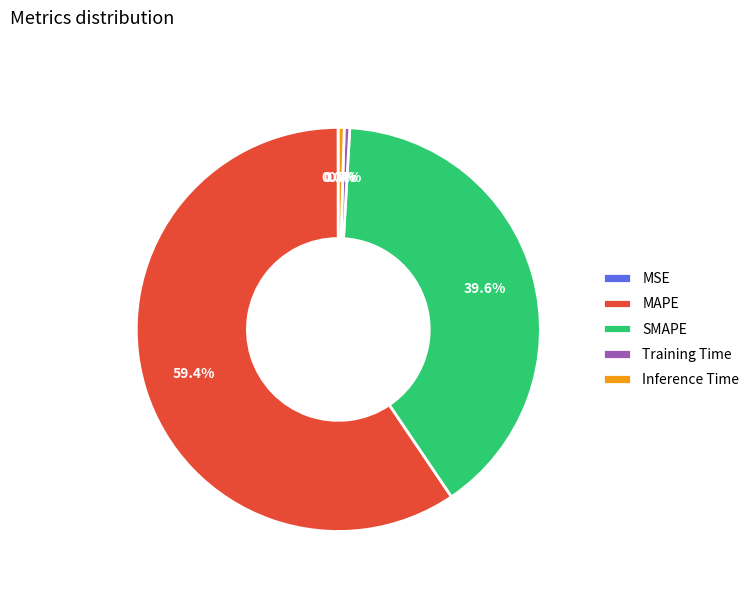

Which slice is the largest?

MAPE